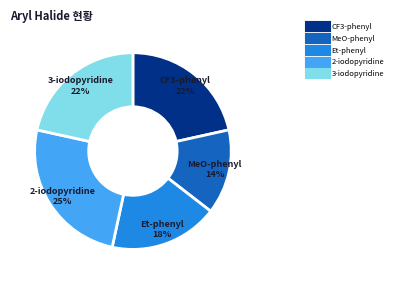

To the nearest percent, what is the difference between the largest and smallest slice percentages?

11%